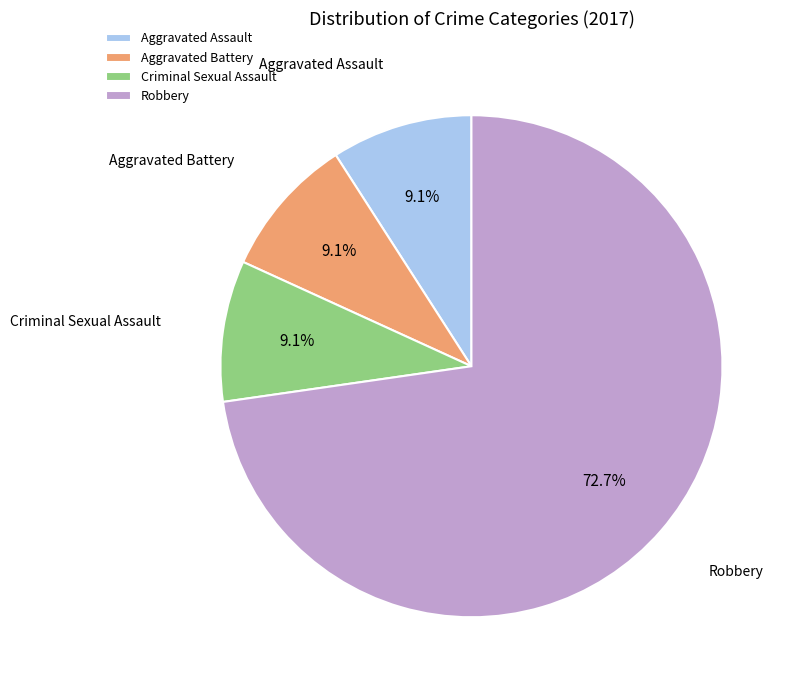

Which slice represents more than half of the pie?

Robbery